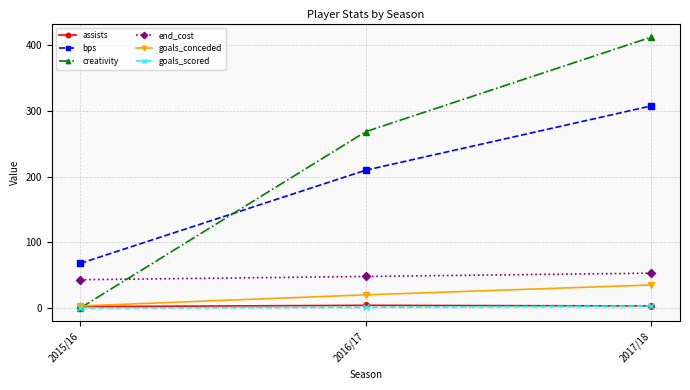

How many data points does each series have?

3